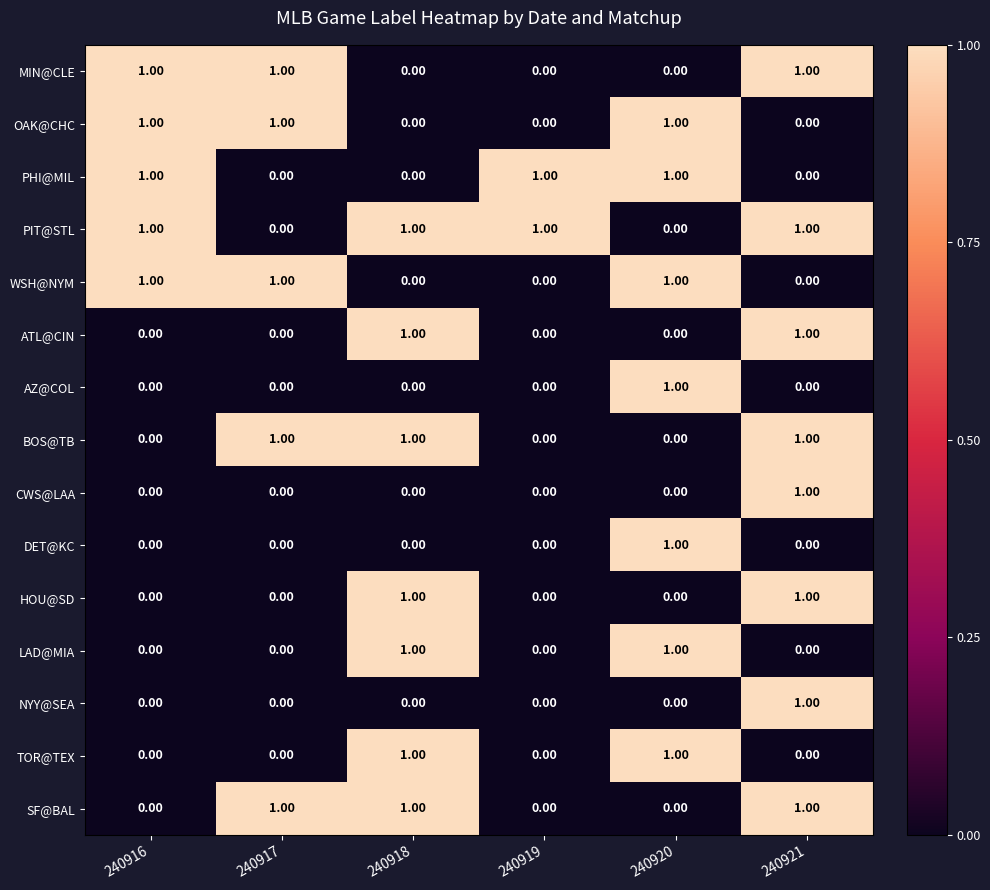

At how many categories does at least one series exceed 0?

6